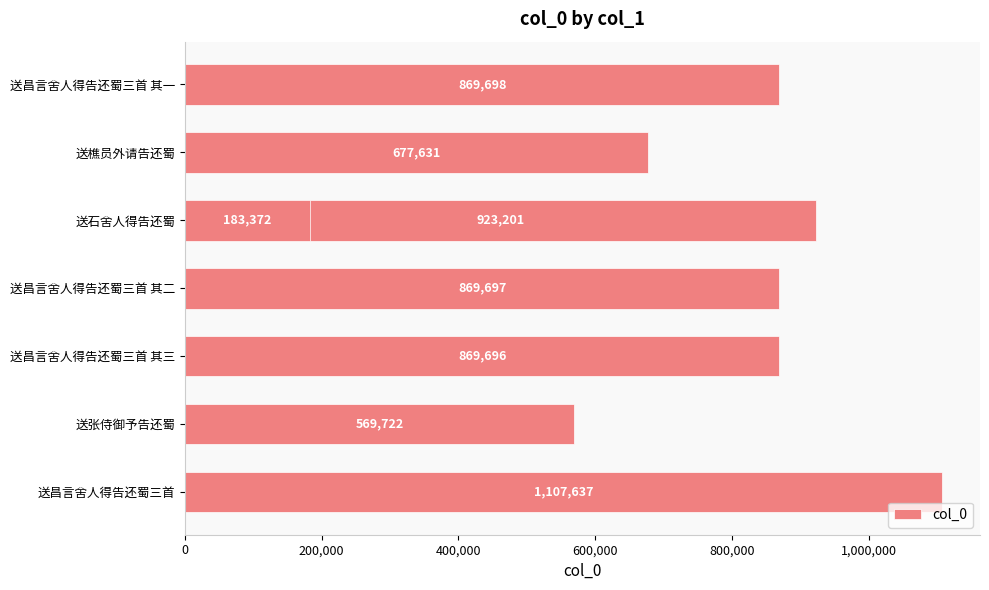

What is the change in value from 800,000 to 1,200,000?

-739829